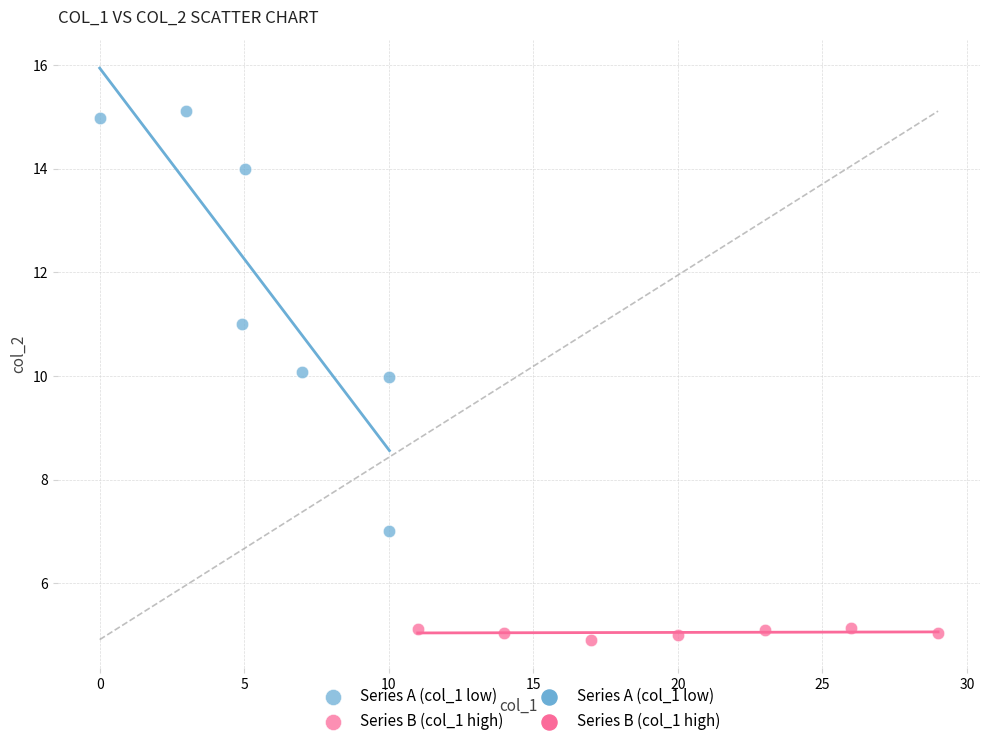

Which series reaches the minimum Y coordinate?

Series B (col_1 high)